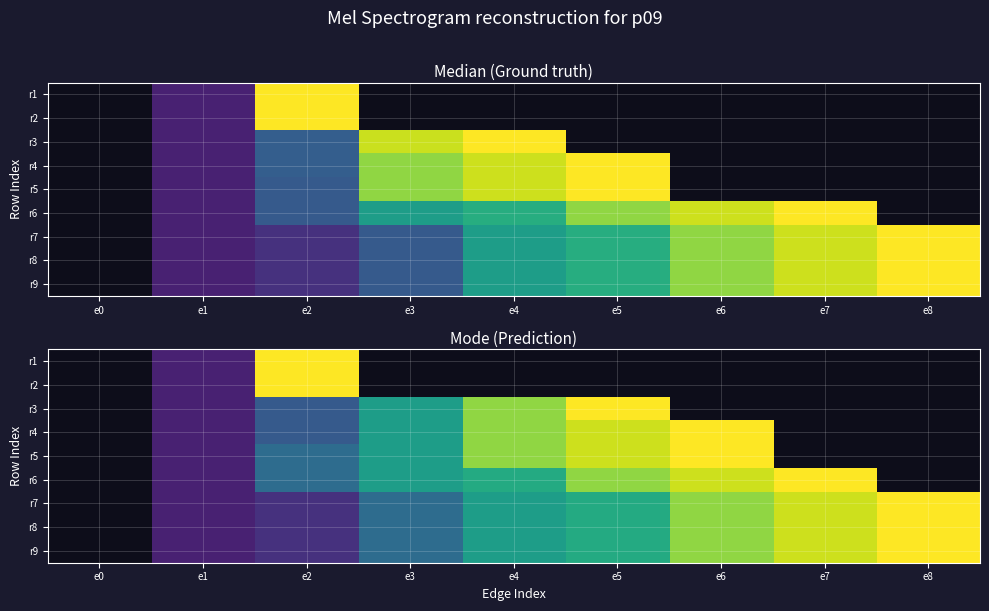

At e2, list the series in order from largest to smallest.

r1, r2, r5, r6, r3, r4, r7, r8, r9